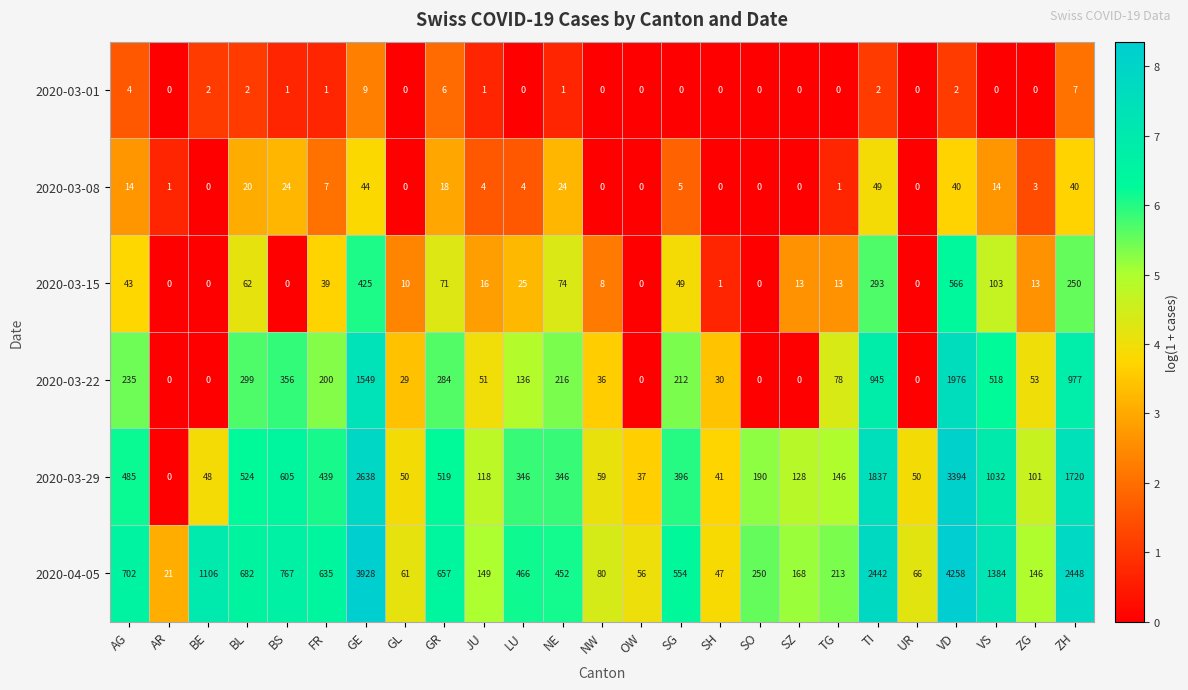

Read the 2020-03-08 value at NE.

24